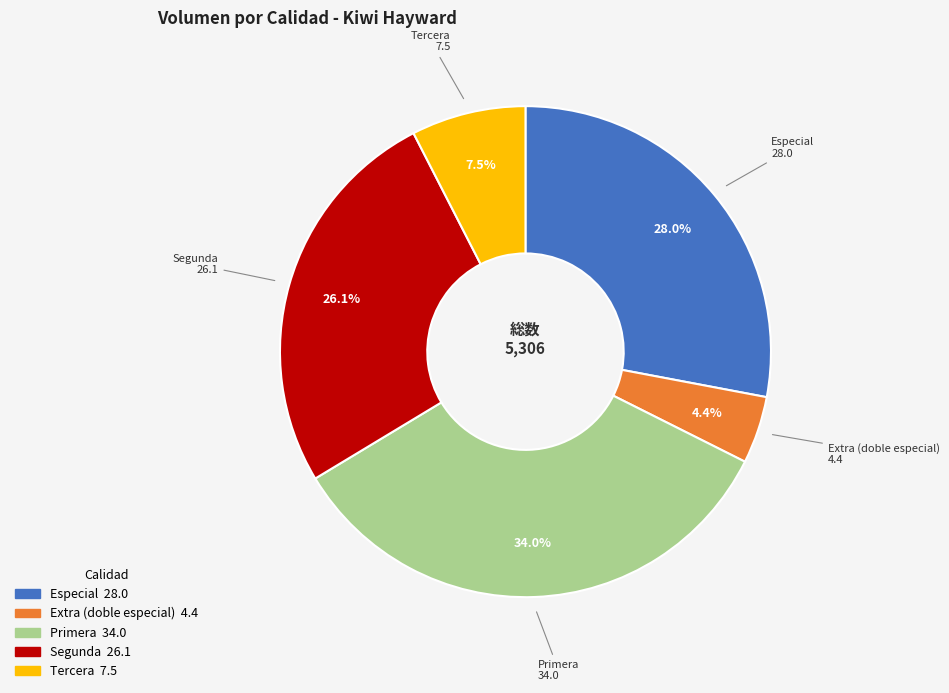

Is there any slice that represents more than half of the pie?

No